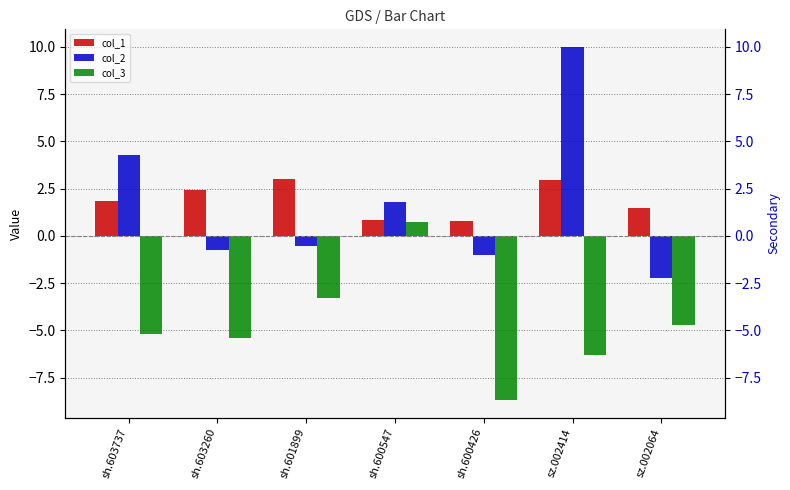

Is it true that col_2 equals -3.3 at sz.002064?

False